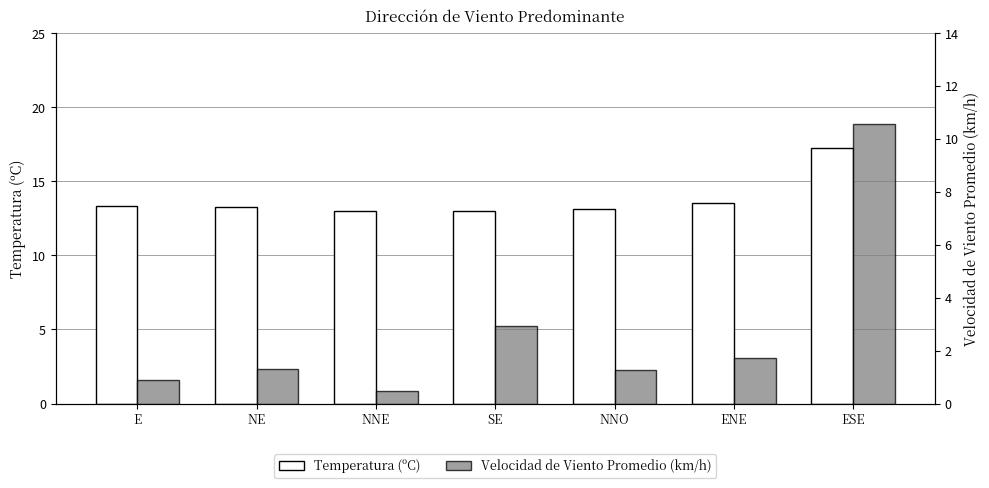

Rank the series at ESE from highest to lowest value.

Temperatura (ºC), Velocidad de Viento Promedio (km/h)